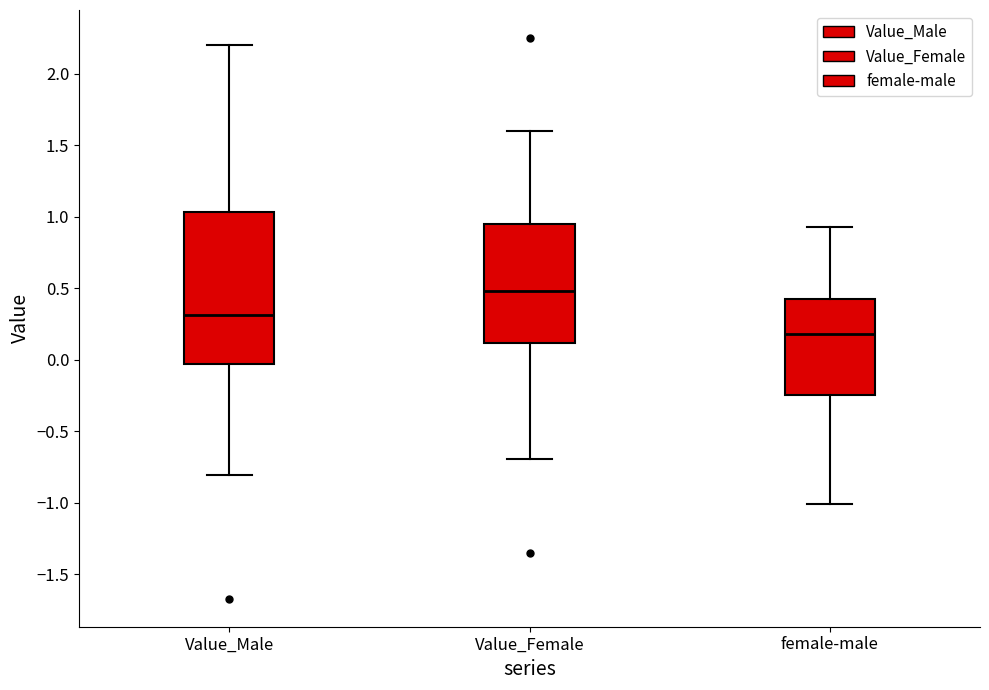

Where does the median line of the box for female-male sit on the y-axis? The values are not printed on the chart, so give them approximately, as read against the axis.

0.20